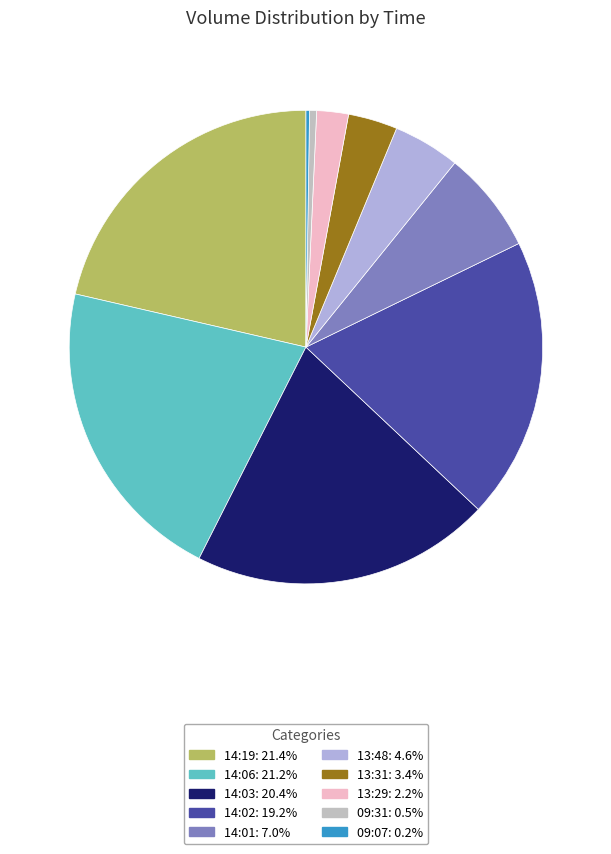

Does any single category account for the majority?

No